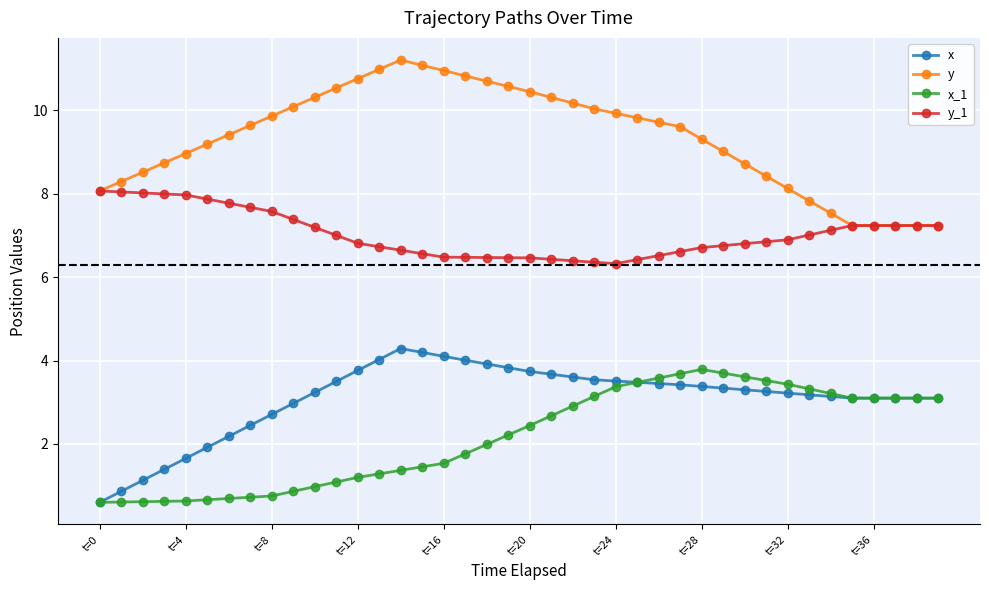

What is the average value of the y_1 series?

7.0